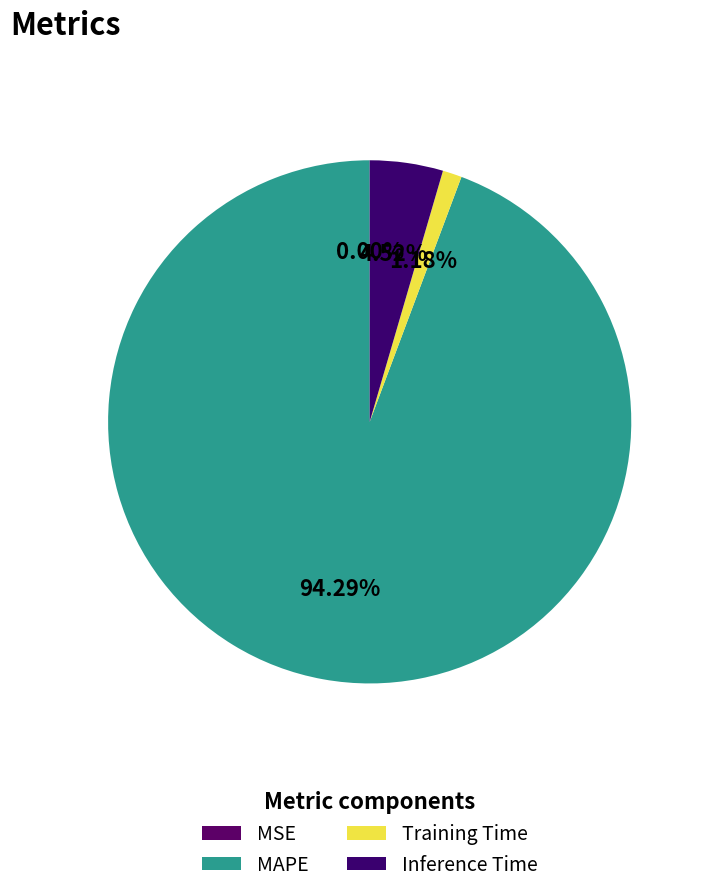

To the nearest percent, what is the combined percentage of MAPE and MSE?

94%